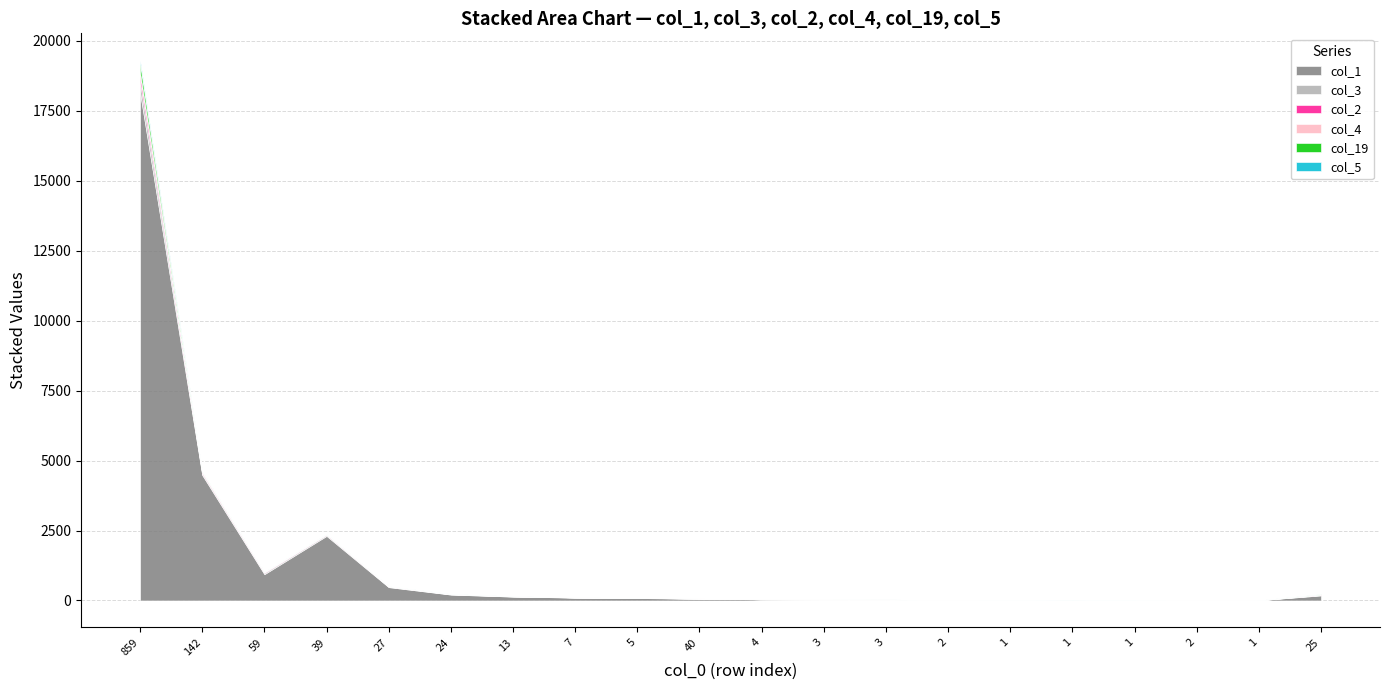

Between 25 and 1, which is larger?

25